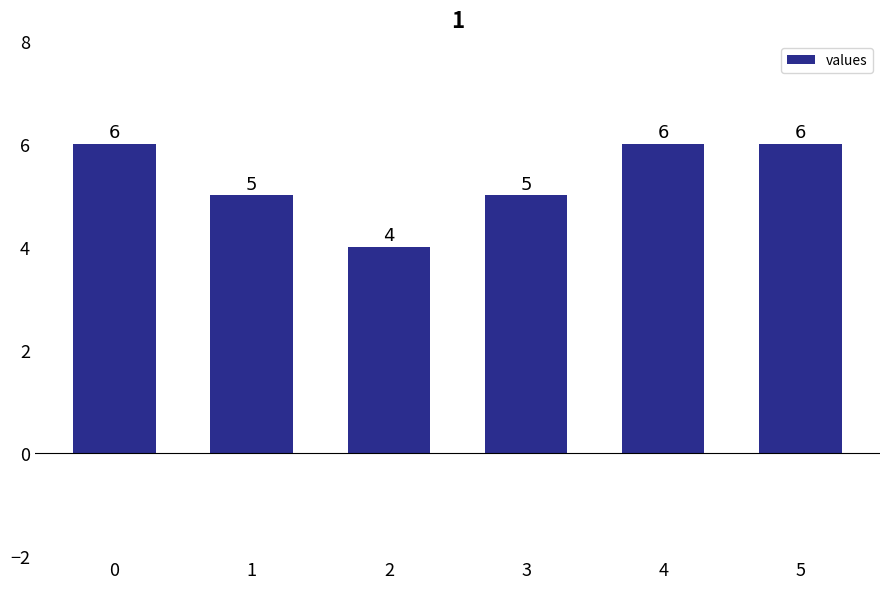

Count the values in the range 5 to 6.

5